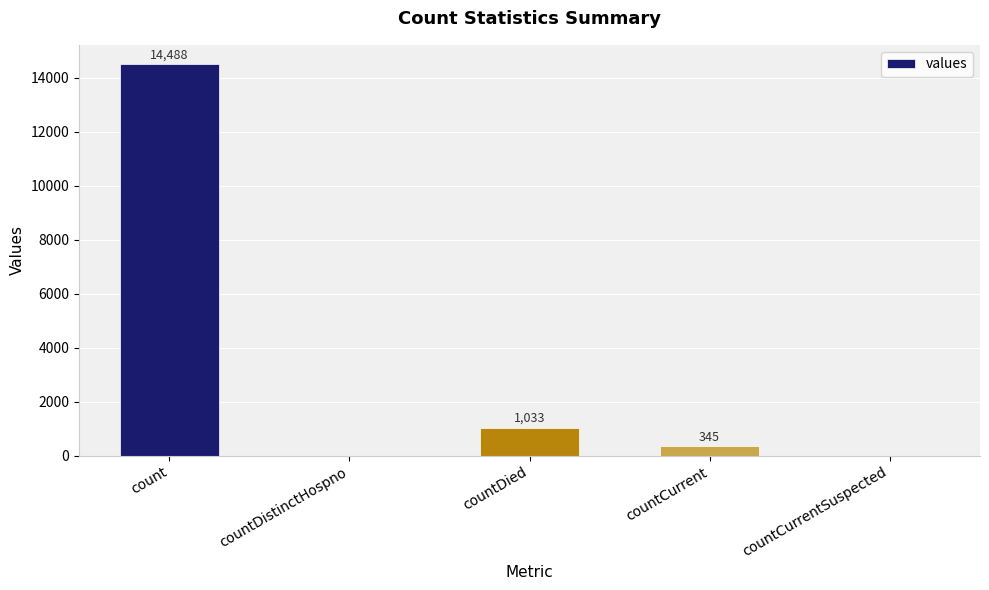

Which label corresponds to the largest value in the chart?

count